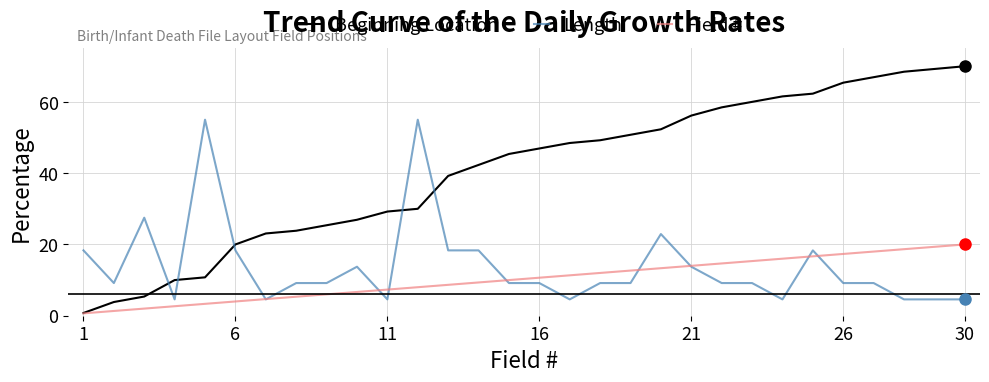

Which series has the largest total across all categories?

Beginning Location